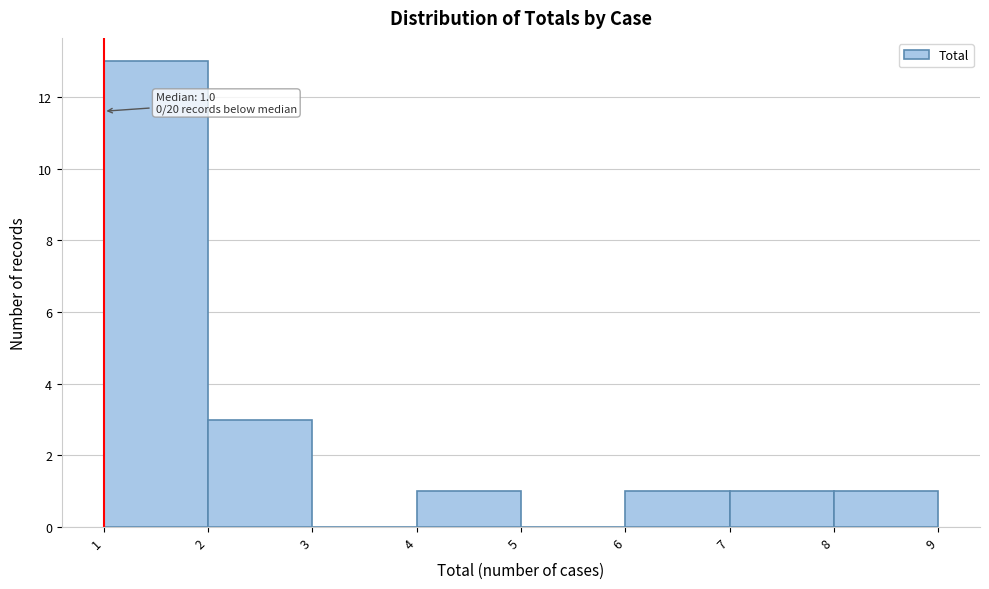

Which range on the x-axis has the tallest bar?

1 to 2